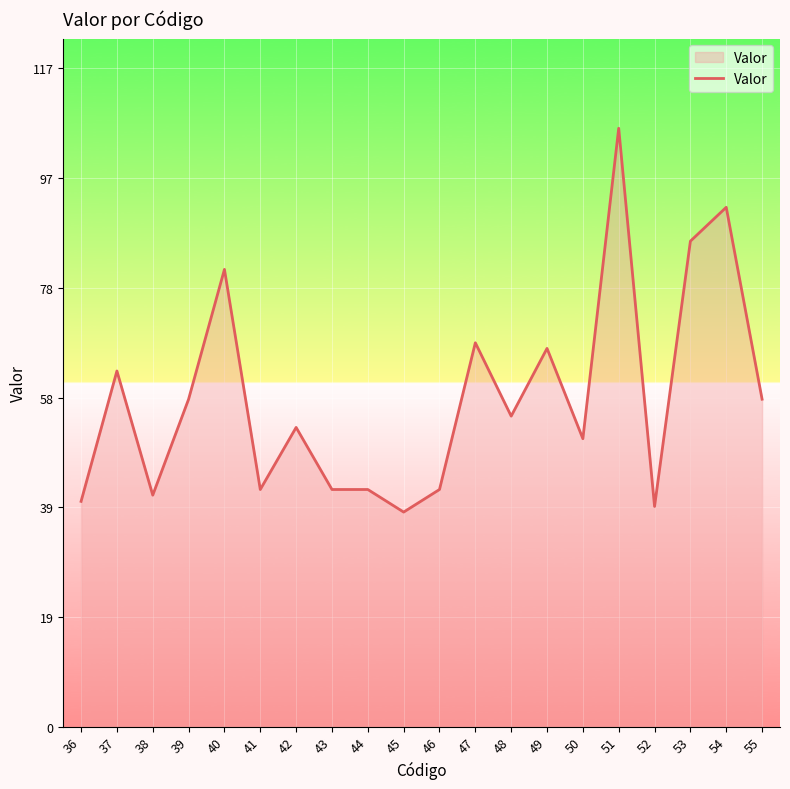

The value at 40 is 81.0. True or false?

True